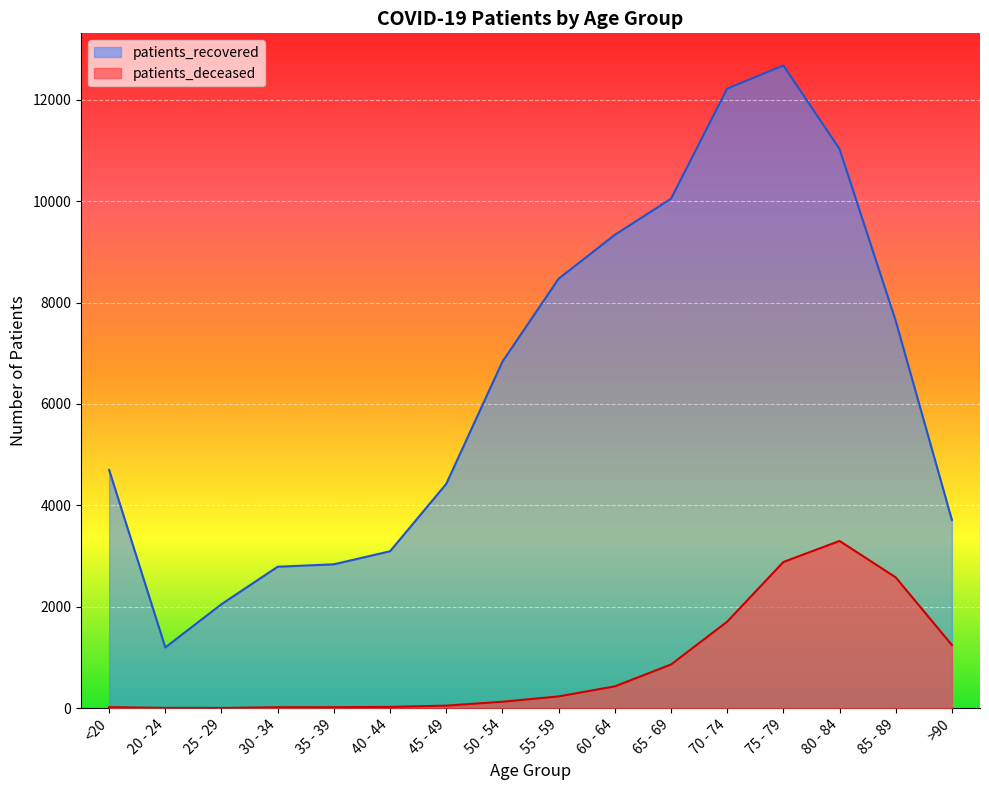

Which label corresponds to the largest value in the chart?

75 - 79